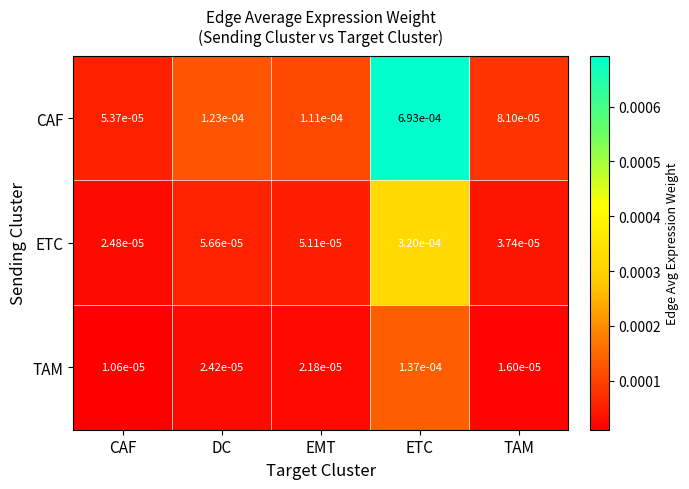

Which series has the largest range (max minus min)?

CAF